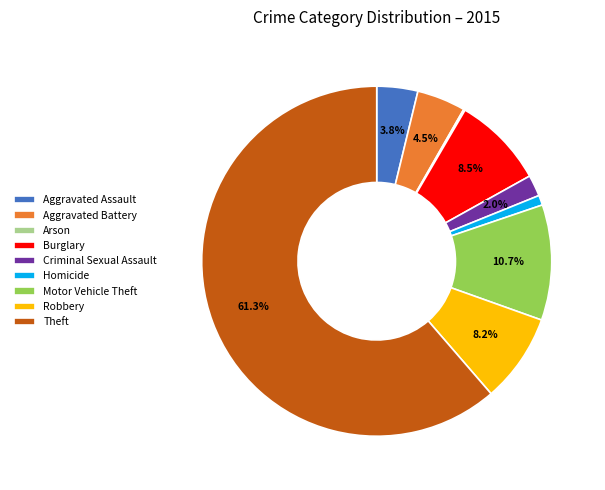

Approximately how many times larger is the value at Burglary compared to Homicide?

9.3